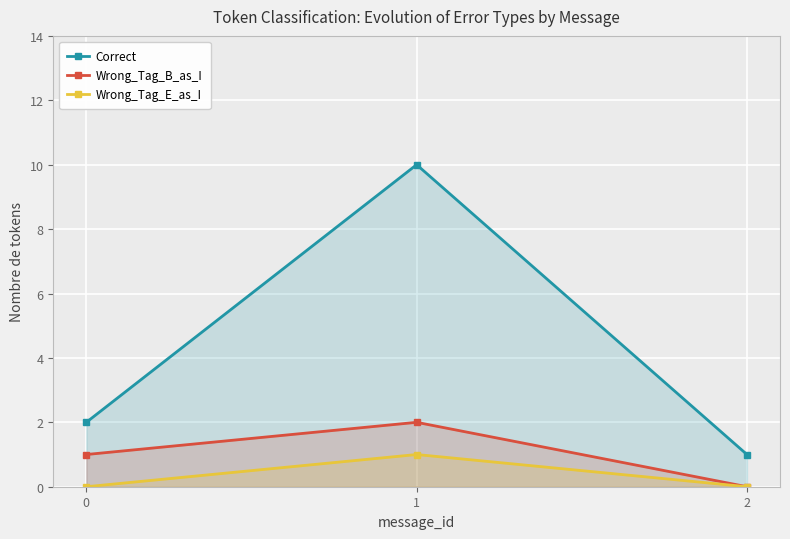

At which label does Correct reach its minimum?

2